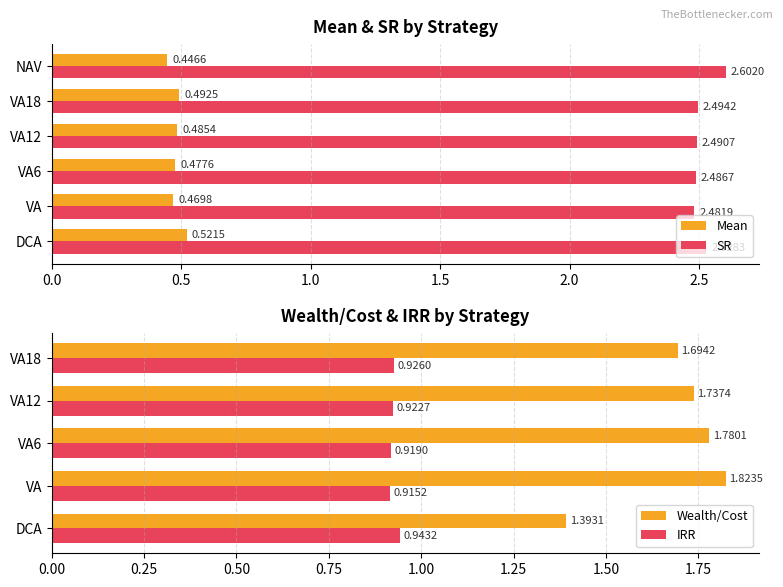

What is the label of the 6th bar from the right?

DCA